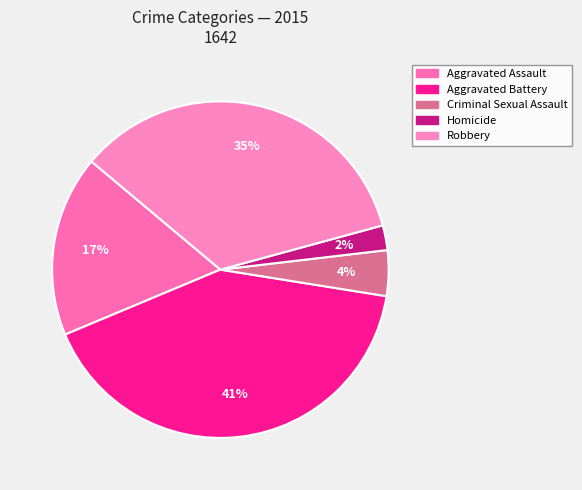

Rank the categories by value from lowest to highest.

Homicide, Criminal Sexual Assault, Aggravated Assault, Robbery, Aggravated Battery